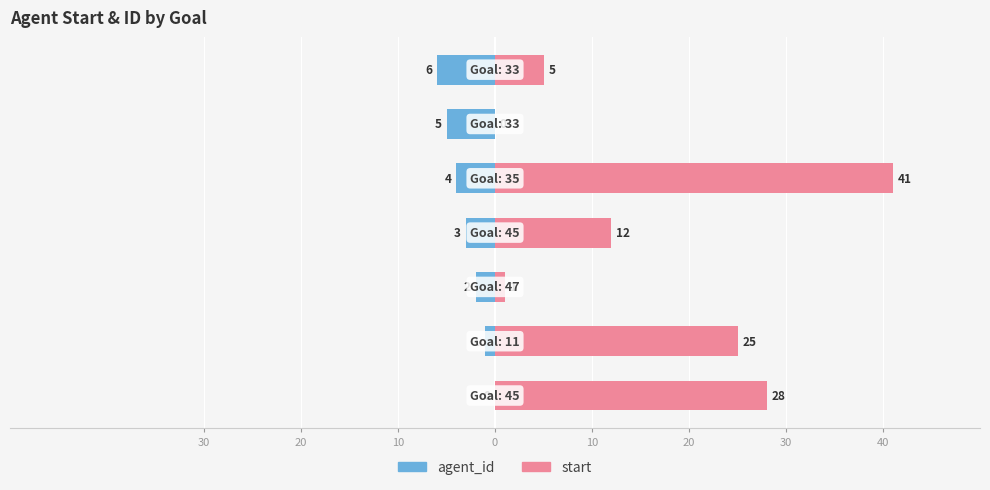

What are all the series names shown in the legend?

agent_id, start